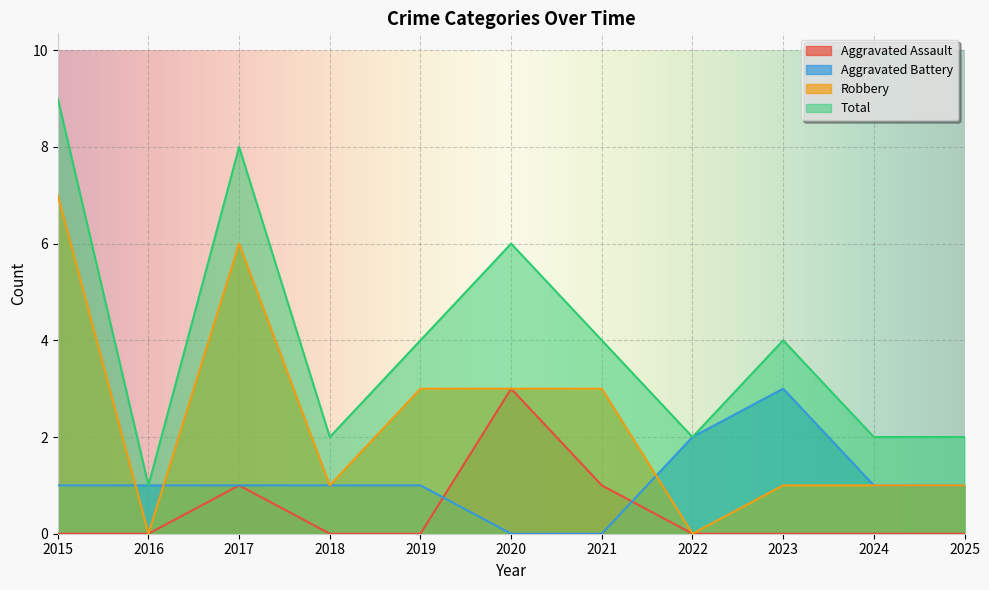

What is the sum of all Aggravated Assault values?

5